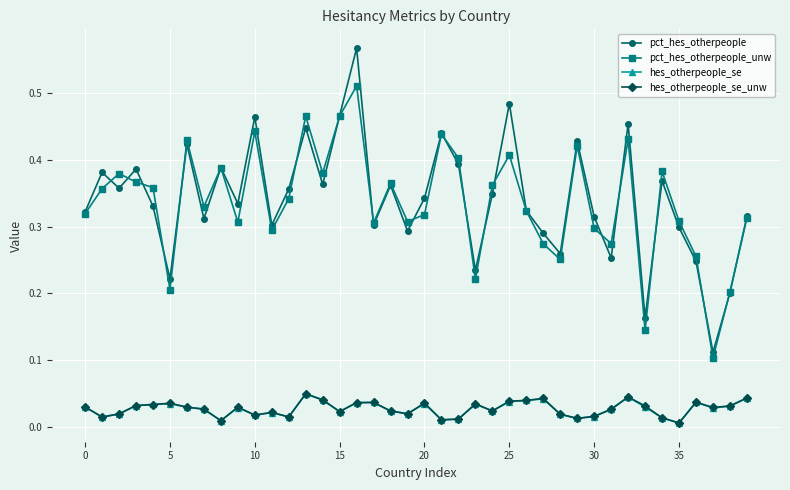

True or false: pct_hes_otherpeople_unw has more than 2 interior local peaks.

True